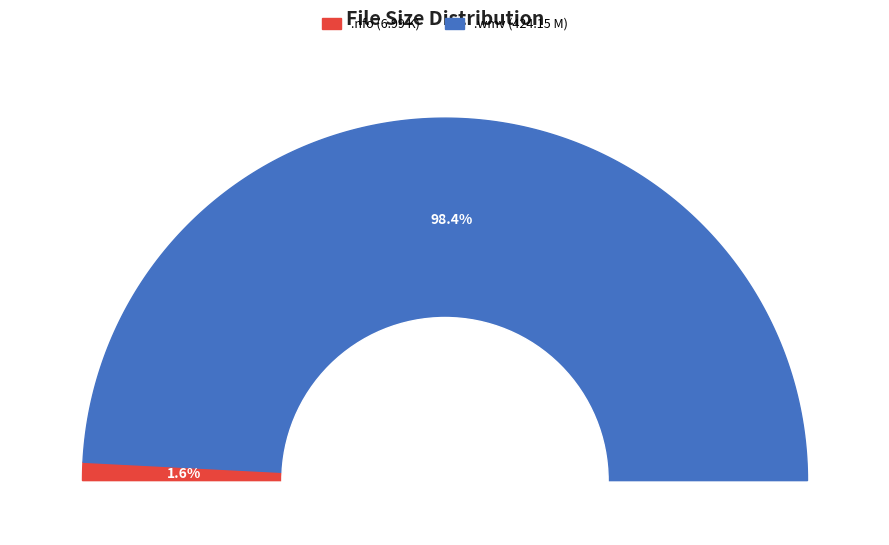

What percentage is the ohrly-amapov228christina.wmv slice, to the nearest percent?

98%